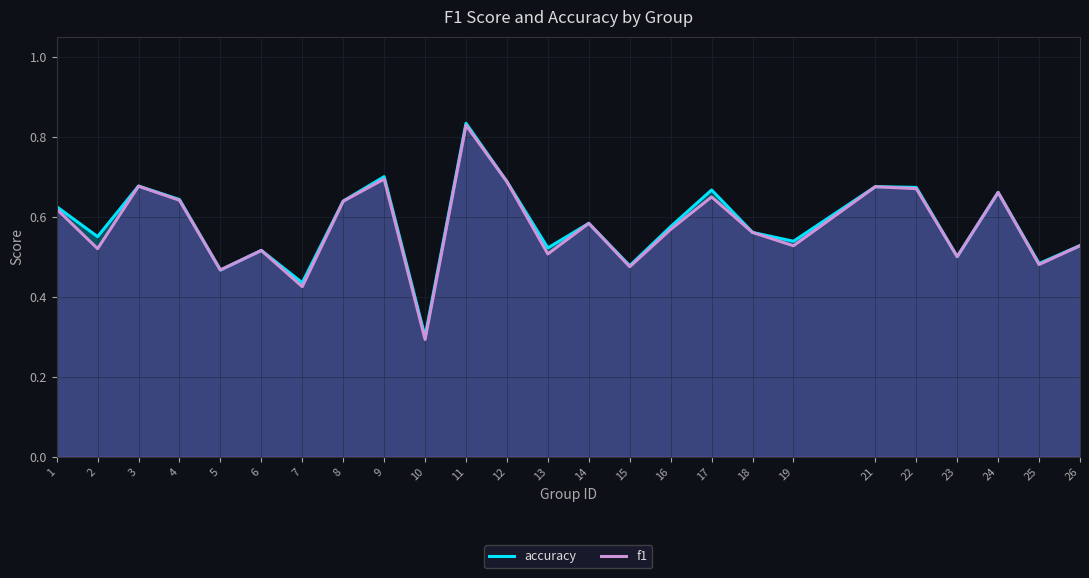

Which has a higher value, 6 or 12?

12